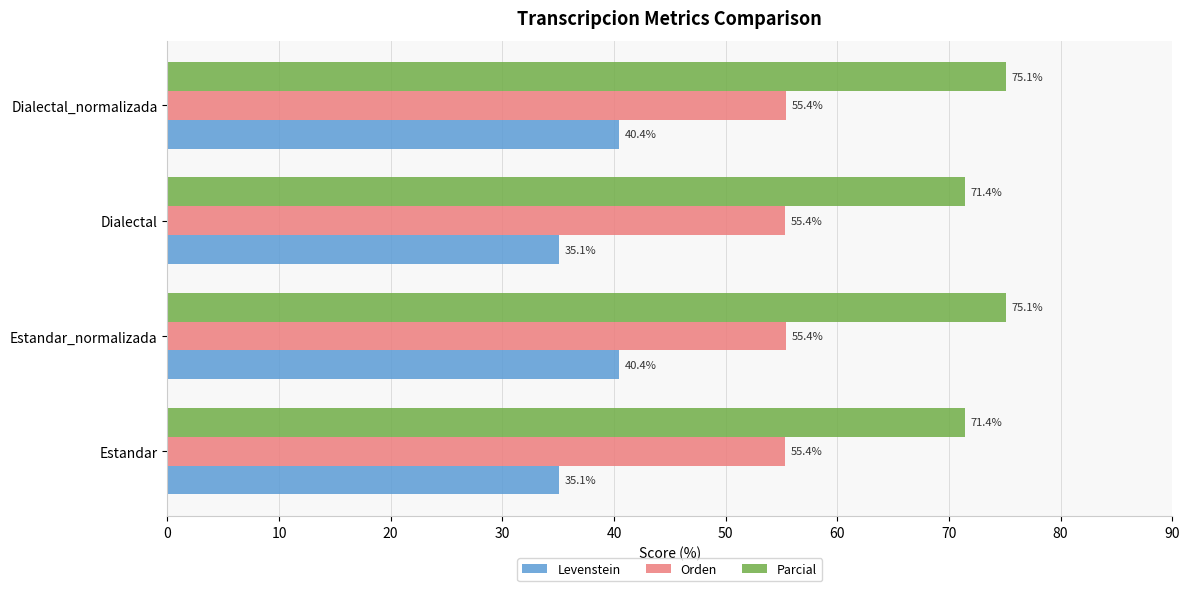

The Parcial series shows 49.3 at Dialectal_normalizada. True or false?

False